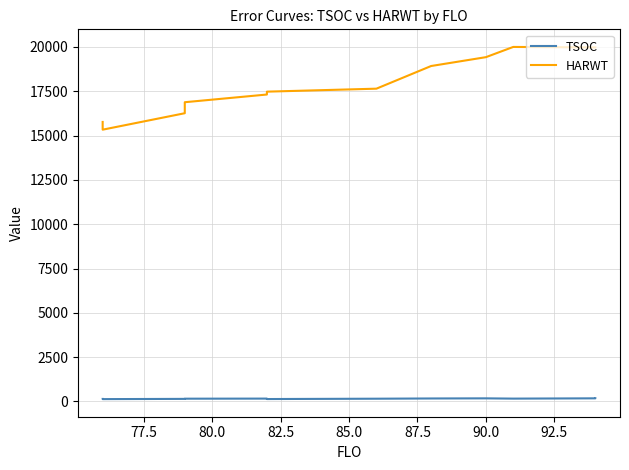

Count the number of categories in the chart.

14